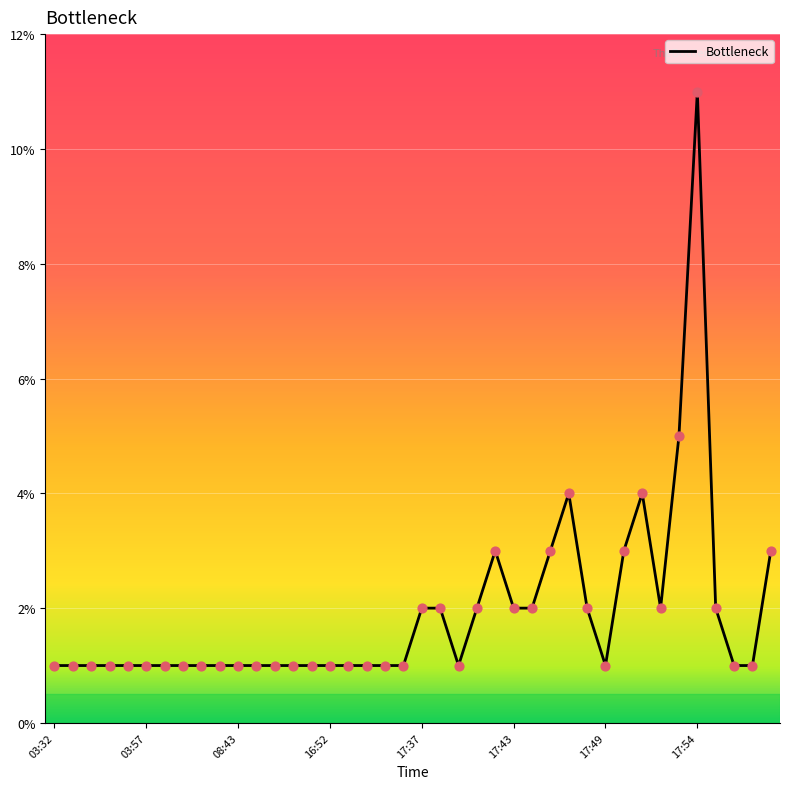

What is the greatest value displayed?

11